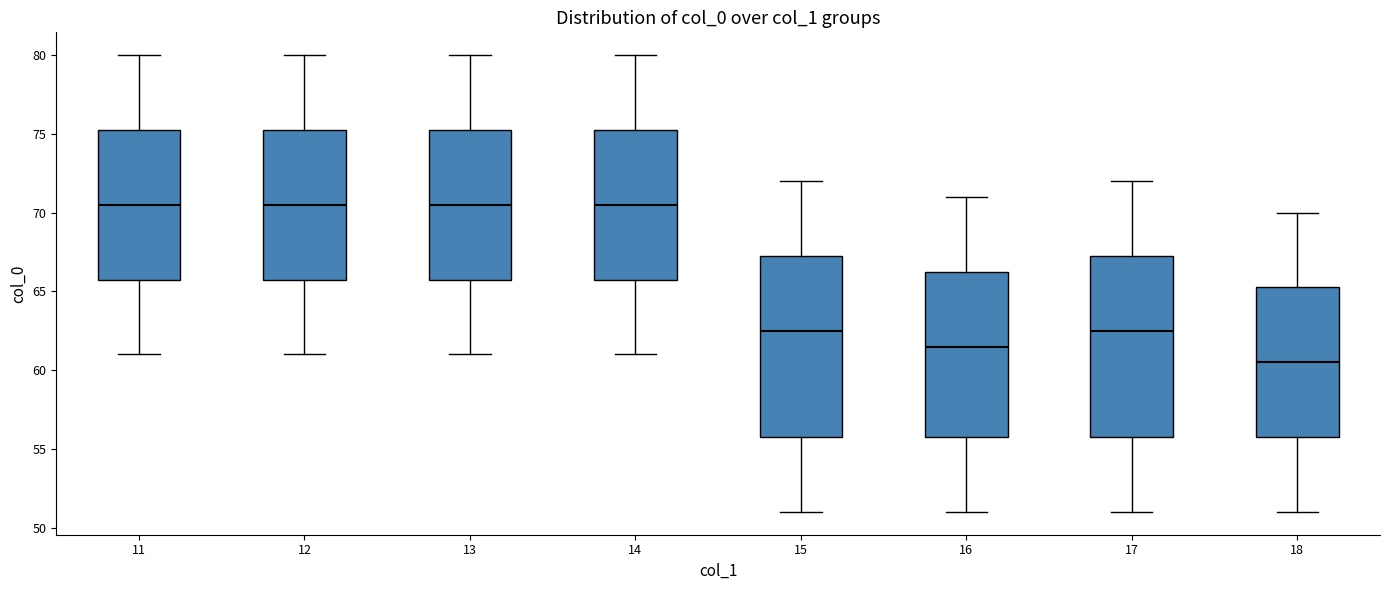

Reading left to right, transcribe this box plot: for each box, give where its median line is, the range the box spans, and where its two whiskers end, as read against the y-axis. The values are not printed on the chart, so give them approximately, as read against the axis.

11: median 70.5, box 66.0 to 75.5, whiskers 61.0 to 80.0
12: median 70.5, box 66.0 to 75.5, whiskers 61.0 to 80.0
13: median 70.5, box 66.0 to 75.5, whiskers 61.0 to 80.0
14: median 70.5, box 66.0 to 75.5, whiskers 61.0 to 80.0
15: median 62.5, box 56.0 to 67.5, whiskers 51.0 to 72.0
16: median 61.5, box 56.0 to 66.5, whiskers 51.0 to 71.0
17: median 62.5, box 56.0 to 67.5, whiskers 51.0 to 72.0
18: median 60.5, box 56.0 to 65.5, whiskers 51.0 to 70.0